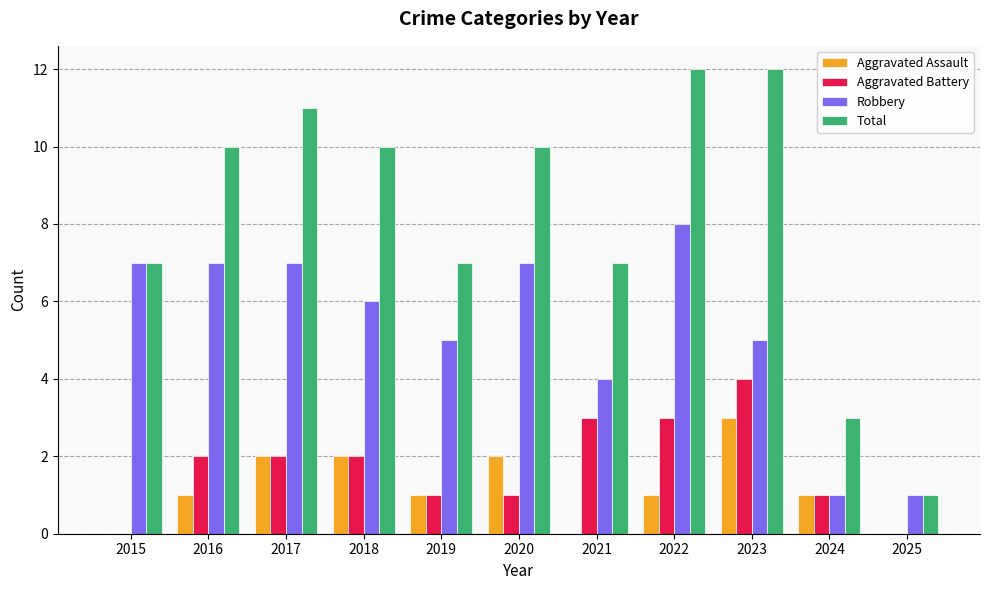

Reading right to left, what are all the values shown in this chart?

Aggravated Assault: 0	1	3	1	0	2	1	2	2	1	0
Aggravated Battery: 0	1	4	3	3	1	1	2	2	2	0
Robbery: 1	1	5	8	4	7	5	6	7	7	7
Total: 1	3	12	12	7	10	7	10	11	10	7